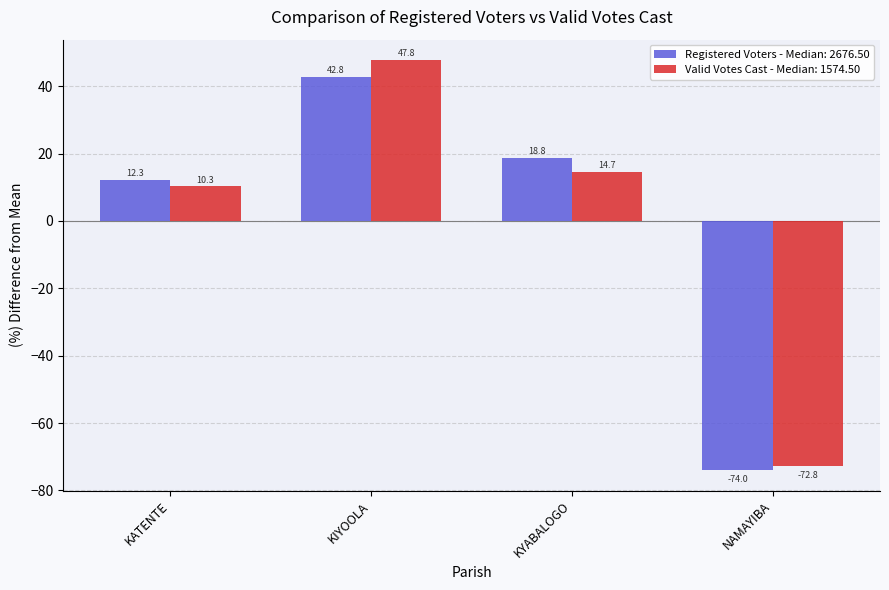

Reading left to right, transcribe all the data shown in this chart.

Registered Voters - Median: 2676.50: KATENTE=12.3	KIYOOLA=42.8	KYABALOGO=18.8	NAMAYIBA=-74.0
Valid Votes Cast - Median: 1574.50: KATENTE=10.3	KIYOOLA=47.8	KYABALOGO=14.7	NAMAYIBA=-72.8